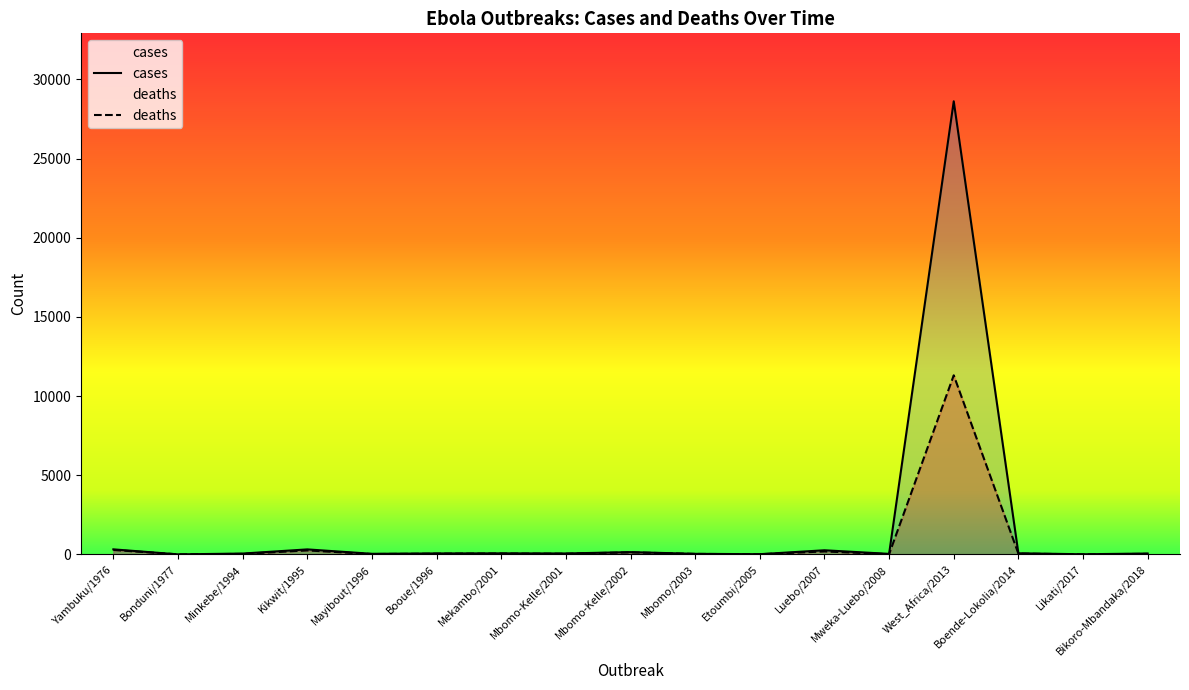

Is it true that cases equals 69 at Boende-Lokolia/2014?

True